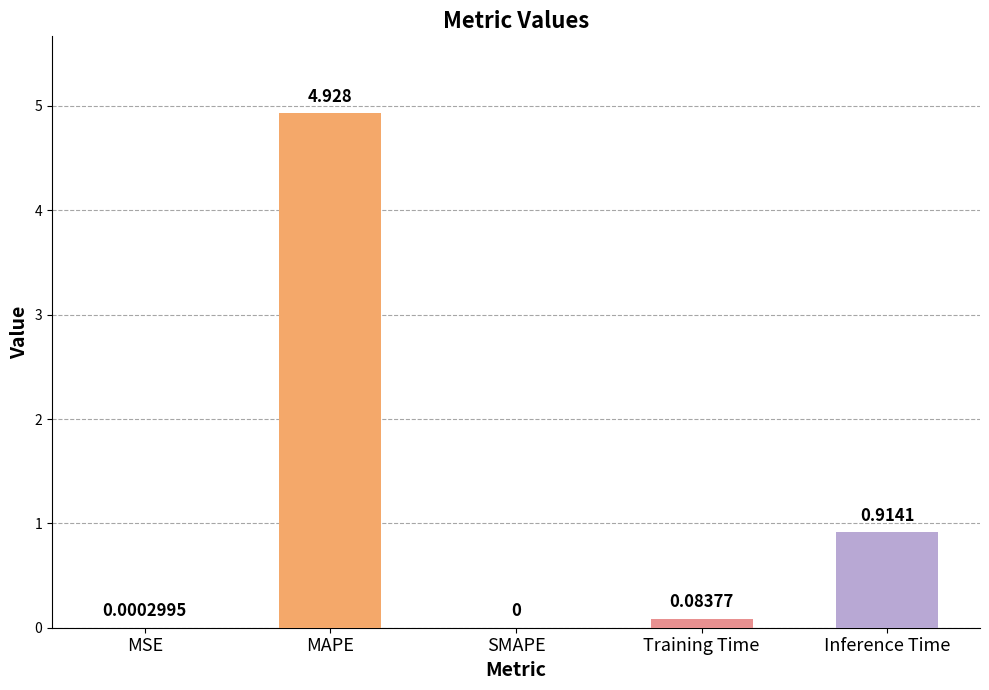

Which label corresponds to the largest value in the chart?

MAPE